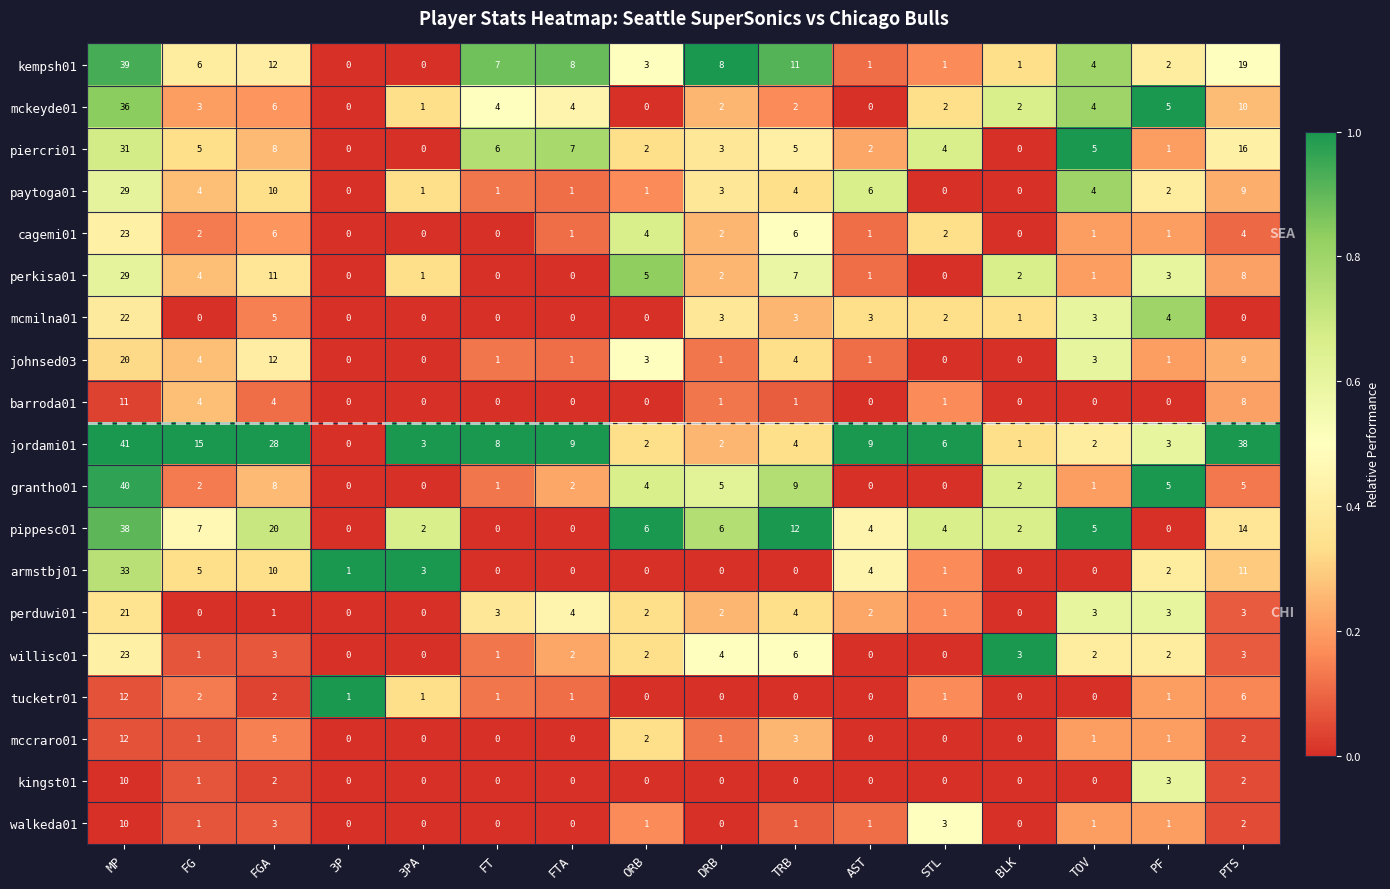

Which series changed the most between FT and TOV?

jordami01